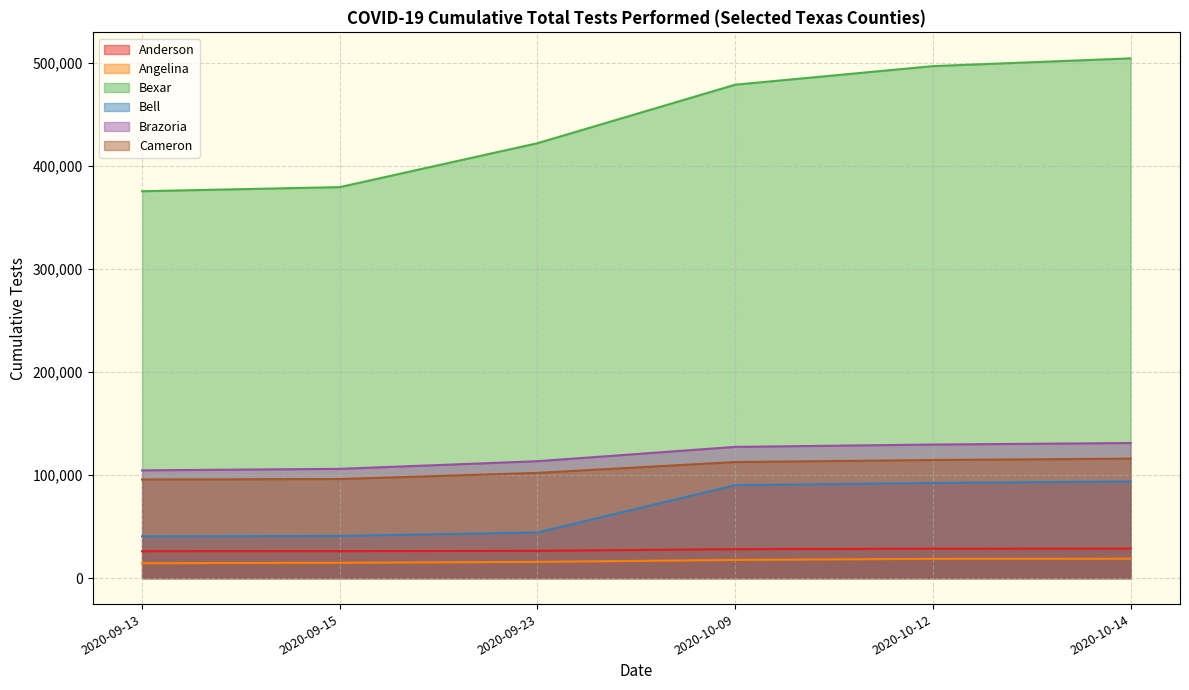

True or false: Anderson has more than 2 interior local peaks.

False